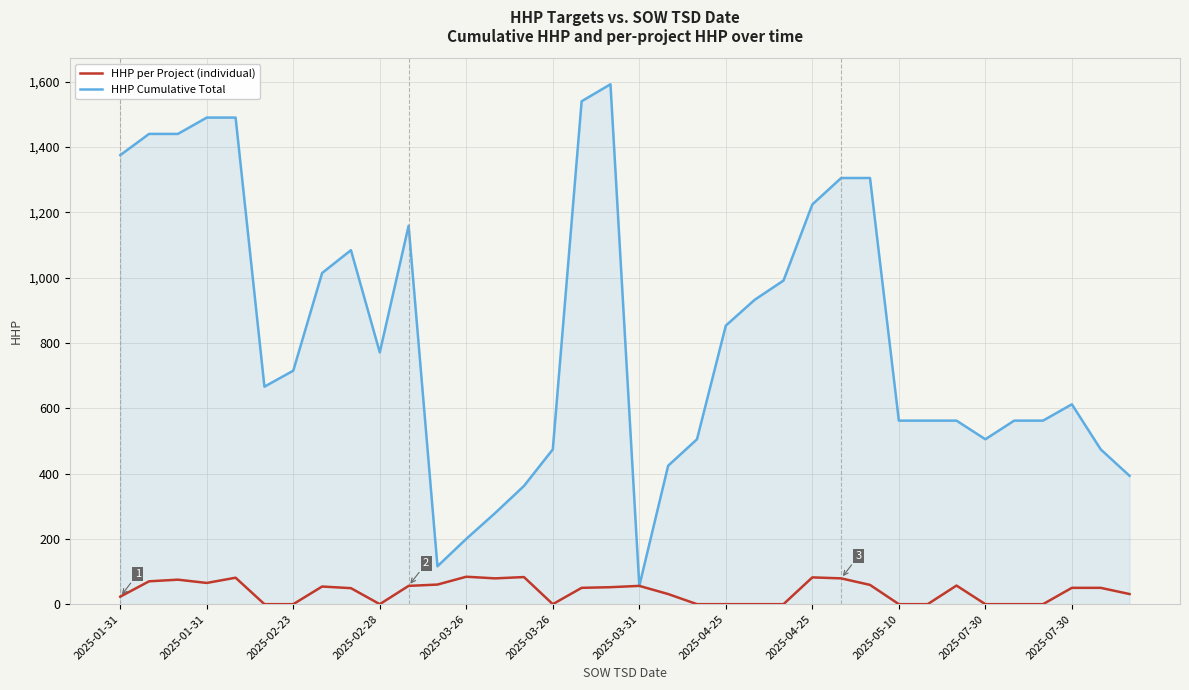

Does the chart have visible grid lines?

Yes